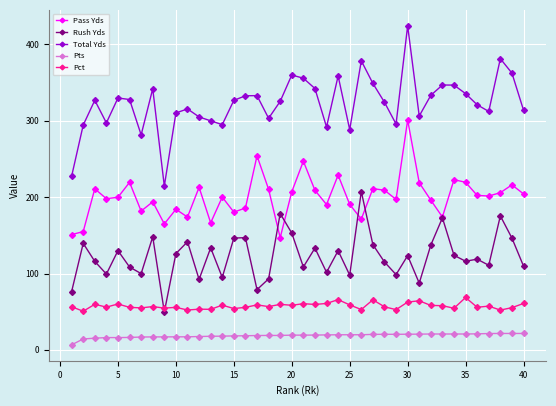

Rank the series by their maximum value, from lowest to highest.

Pts, Pct, Rush Yds, Pass Yds, Total Yds